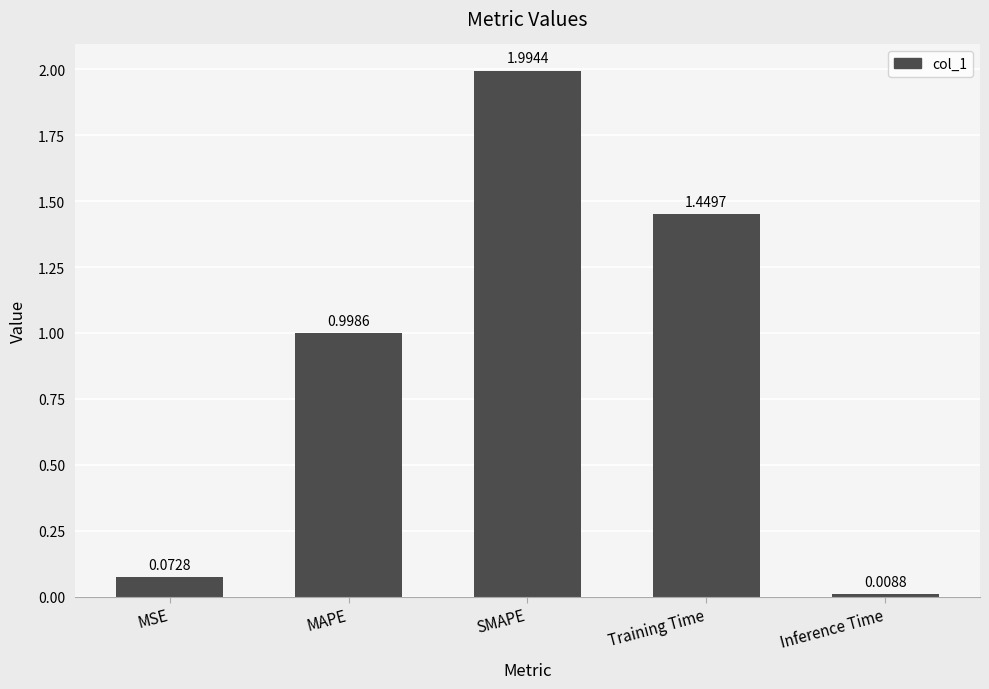

What is the change in value from MAPE to SMAPE?

+1.0